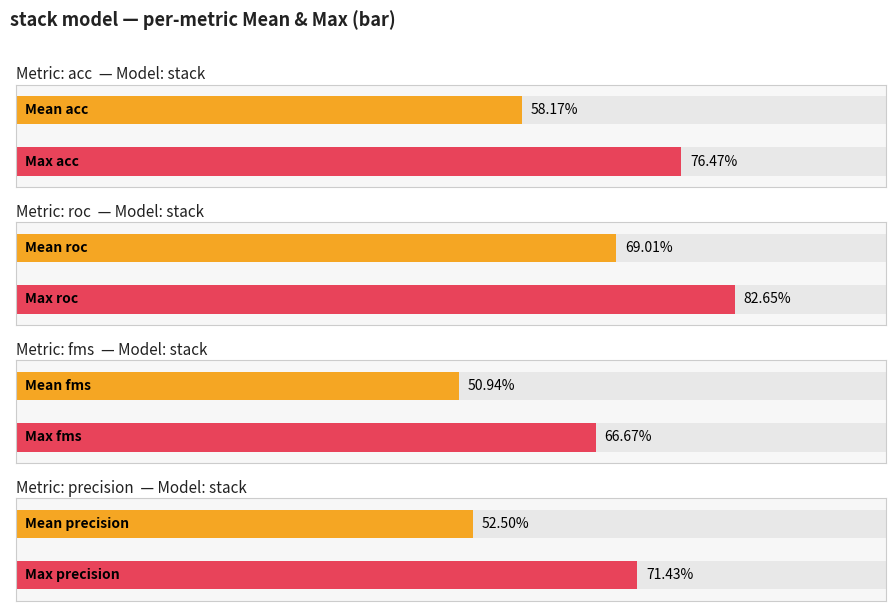

Between roc and 4, which series saw the biggest shift?

roc